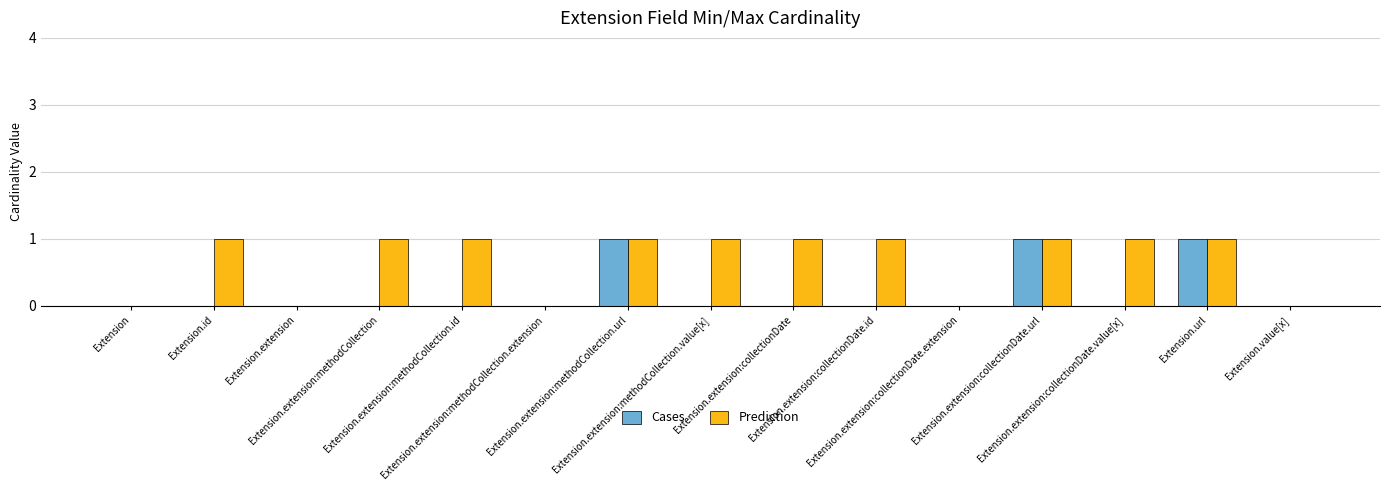

Which series has the largest total across all categories?

Prediction